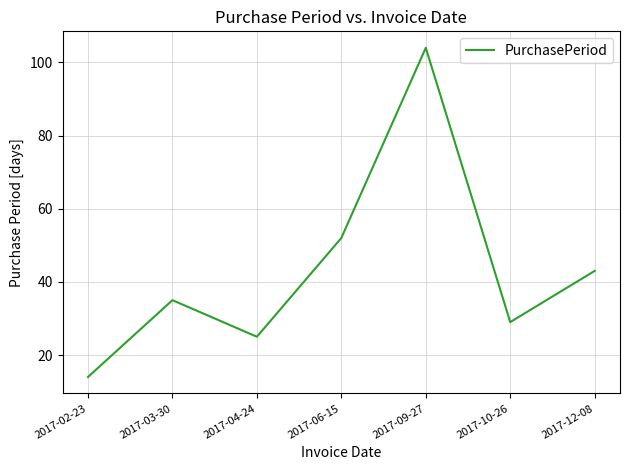

The value at 2017-12-08 is 43. True or false?

True